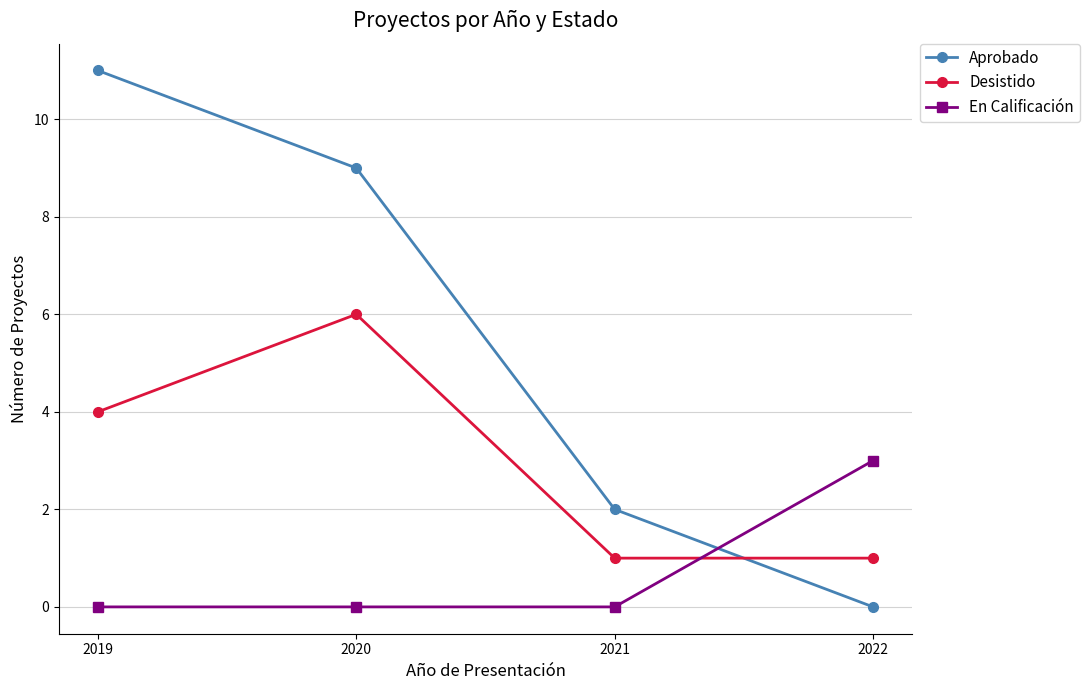

True or false: Desistido has more than 2 interior local peaks.

False